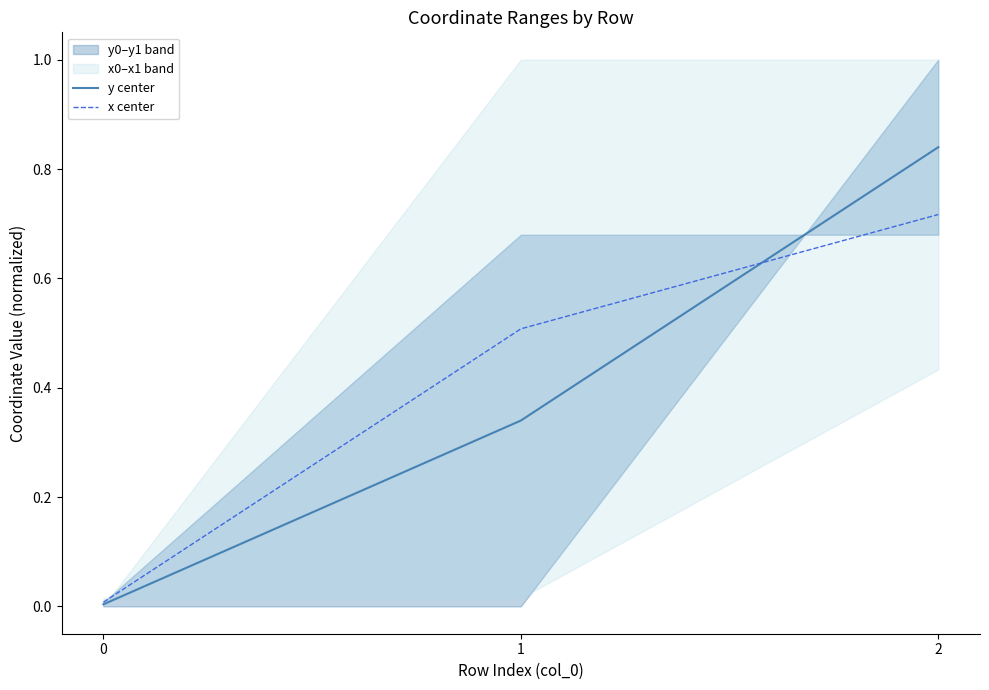

What is the sum of all y center values?

1.2